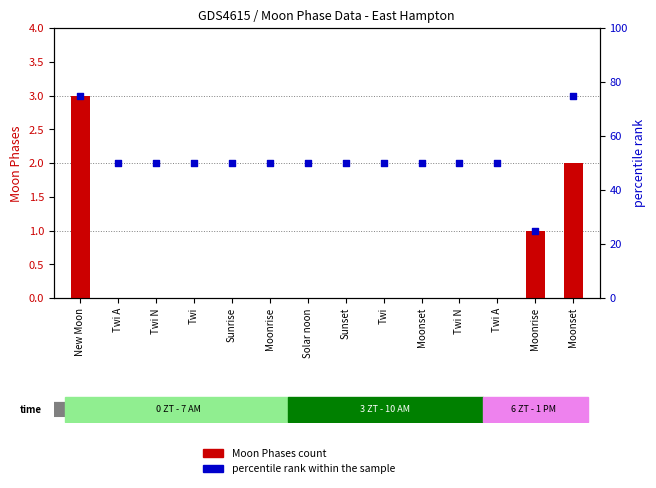

Which series reaches the maximum Y coordinate?

percentile rank within the sample